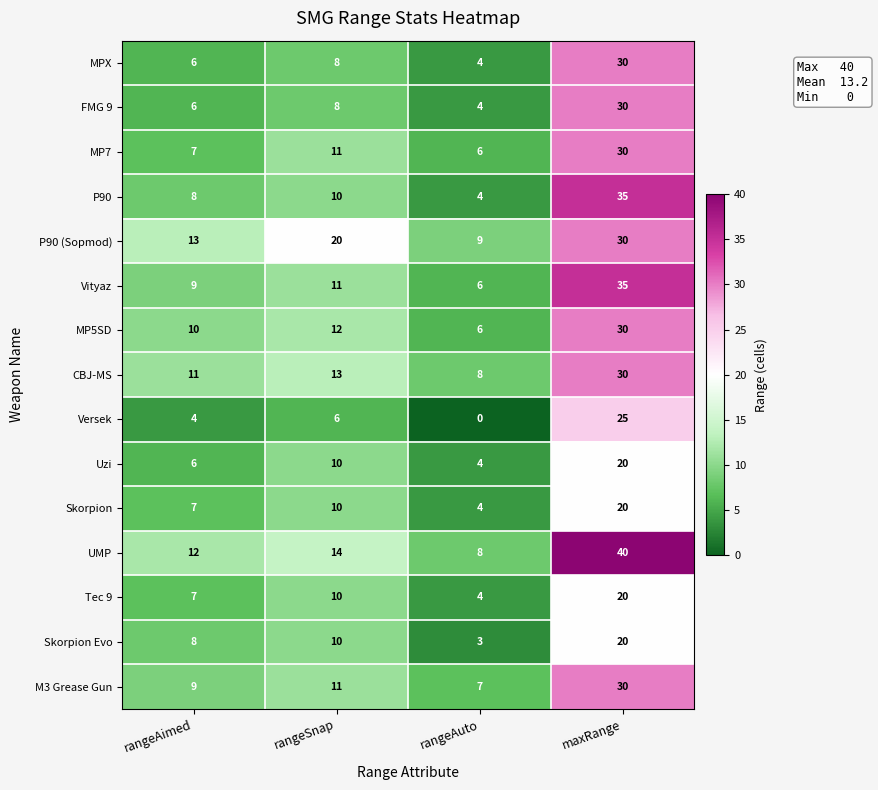

At which category is the sum across all series the highest?

maxRange